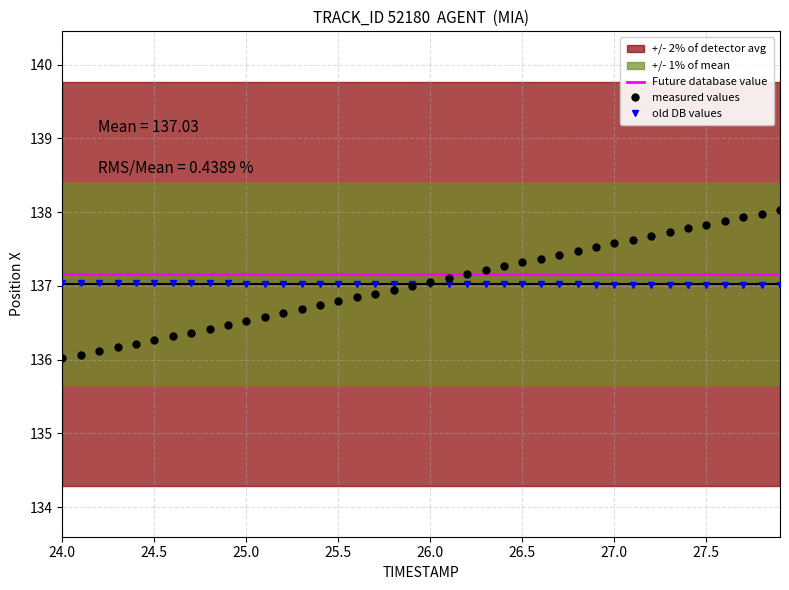

Which category has the highest value in the Y series?

24.0